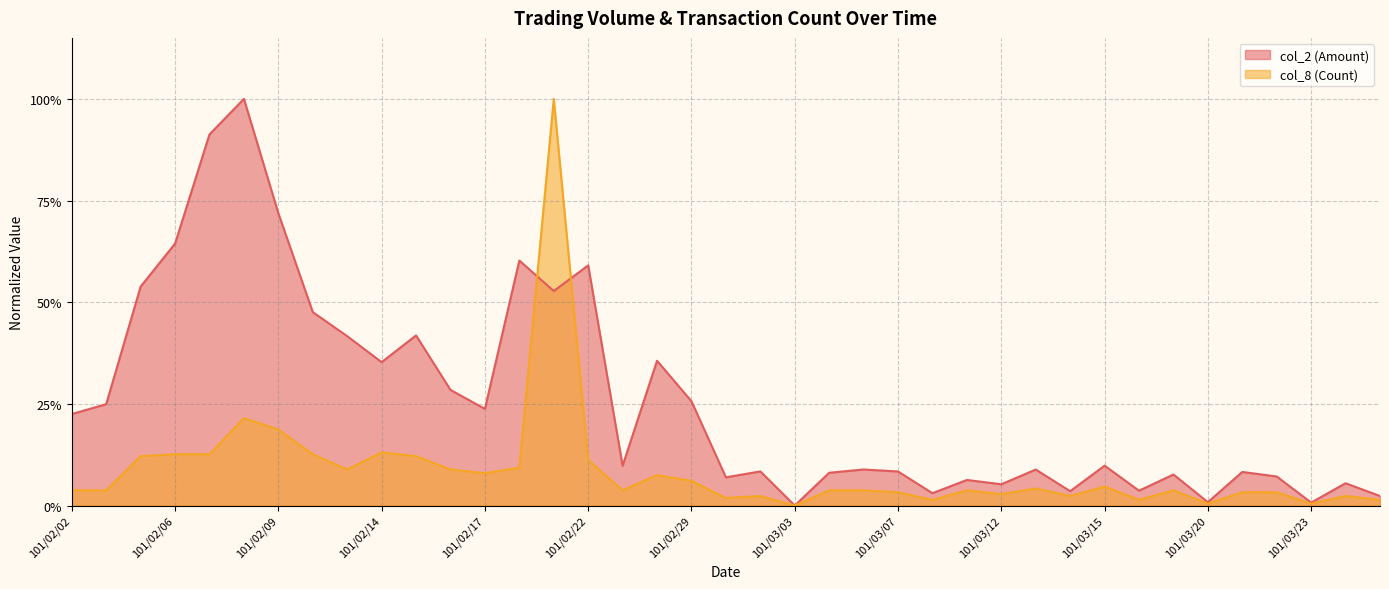

Does the chart display data point markers on the line(s)?

No